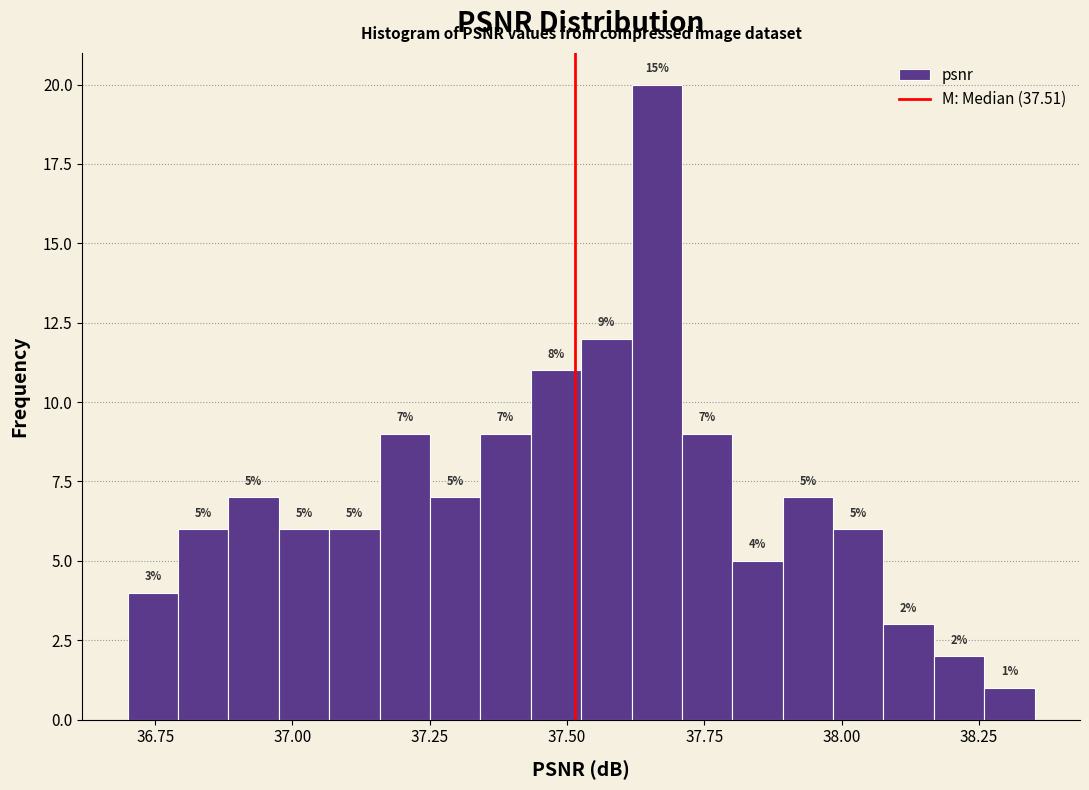

Read against the x-axis, roughly where is the centre of the tallest bar?

37.65